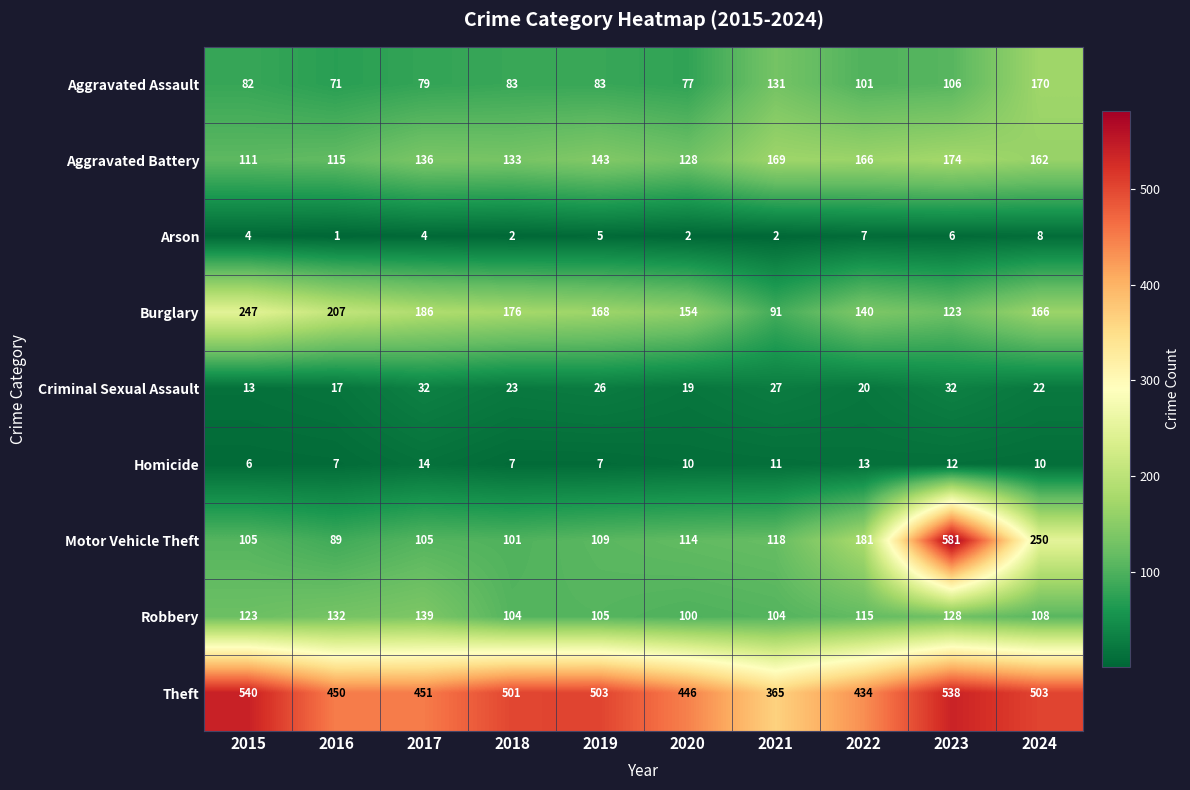

Which series changed the most between 2018 and 2023?

Motor Vehicle Theft